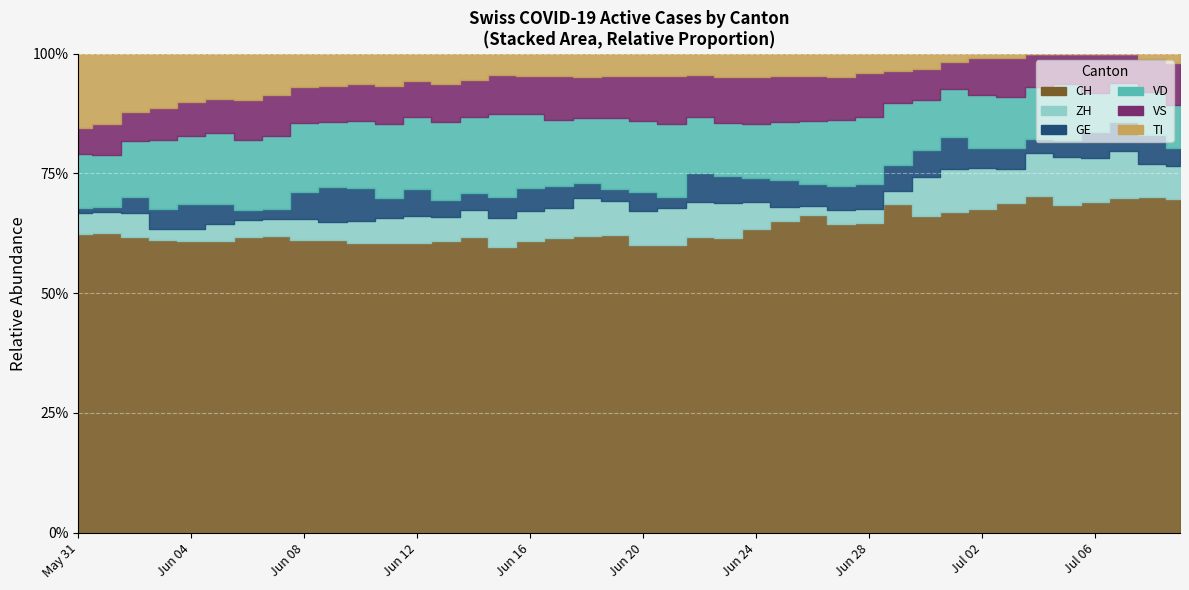

Is it true that CH equals 19 at 17?

False